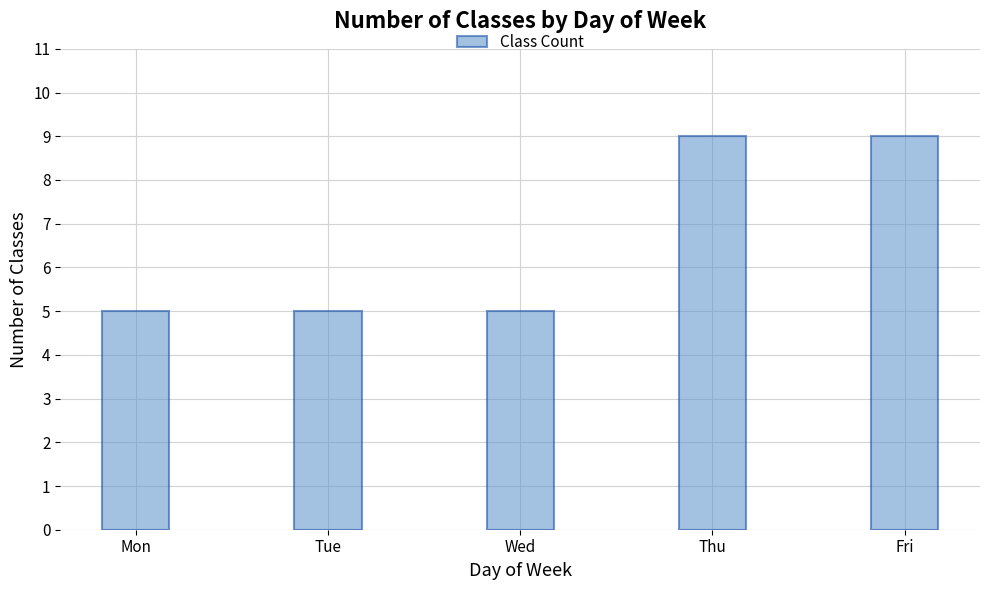

How many data points does each series have?

5